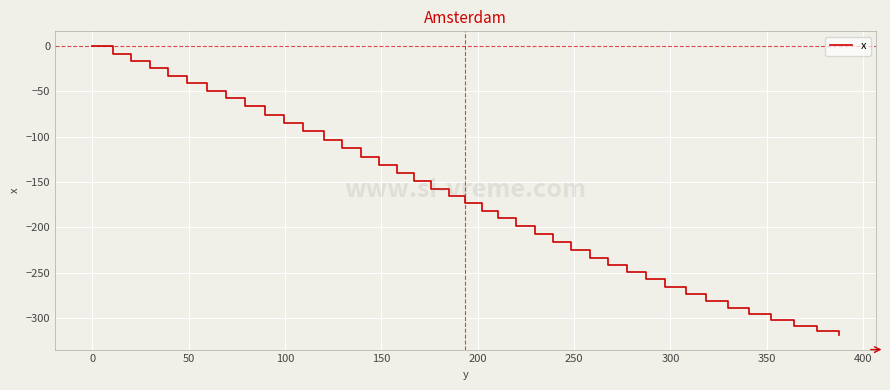

What is the difference between the maximum and minimum values?

318.7